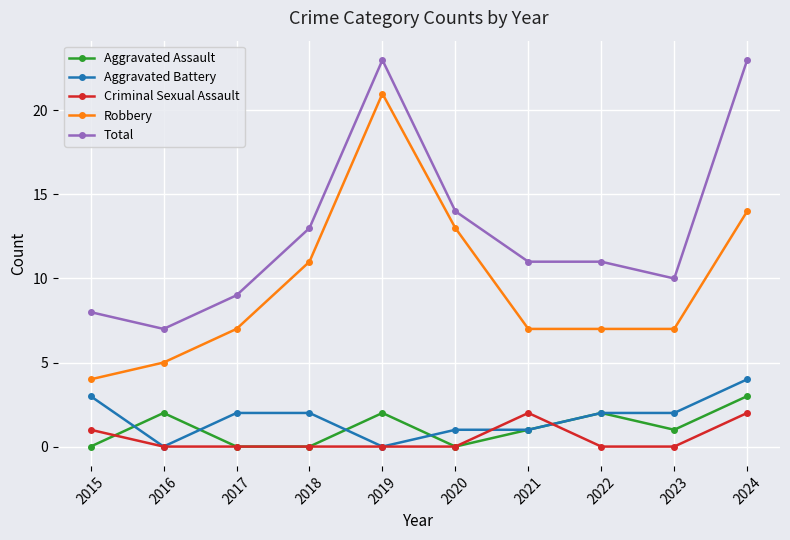

What is the highest value of the Robbery series?

21